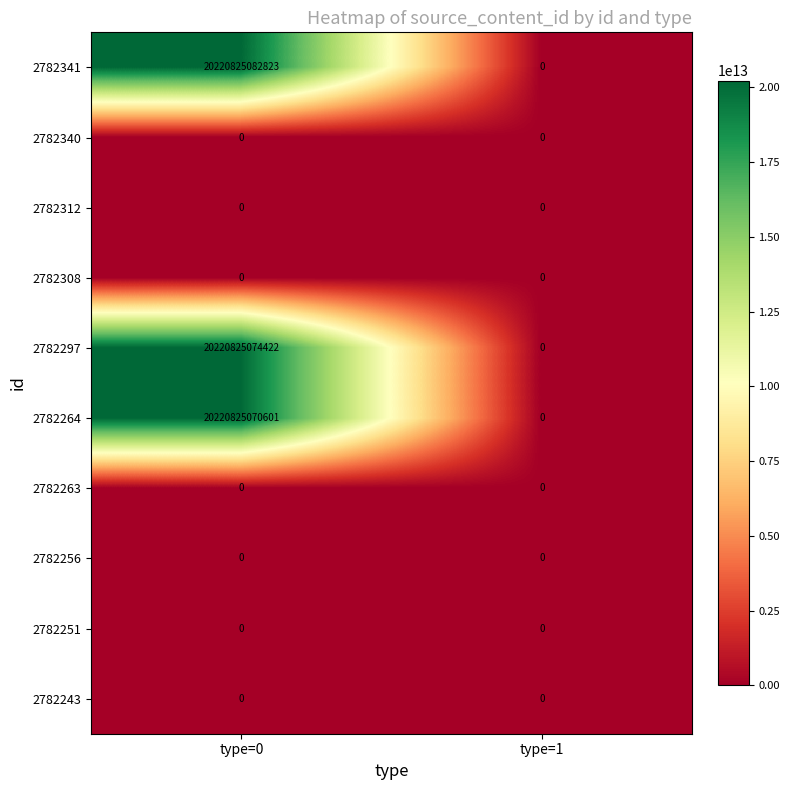

Rank the categories by 2782264 value from highest to lowest.

type=0, type=1